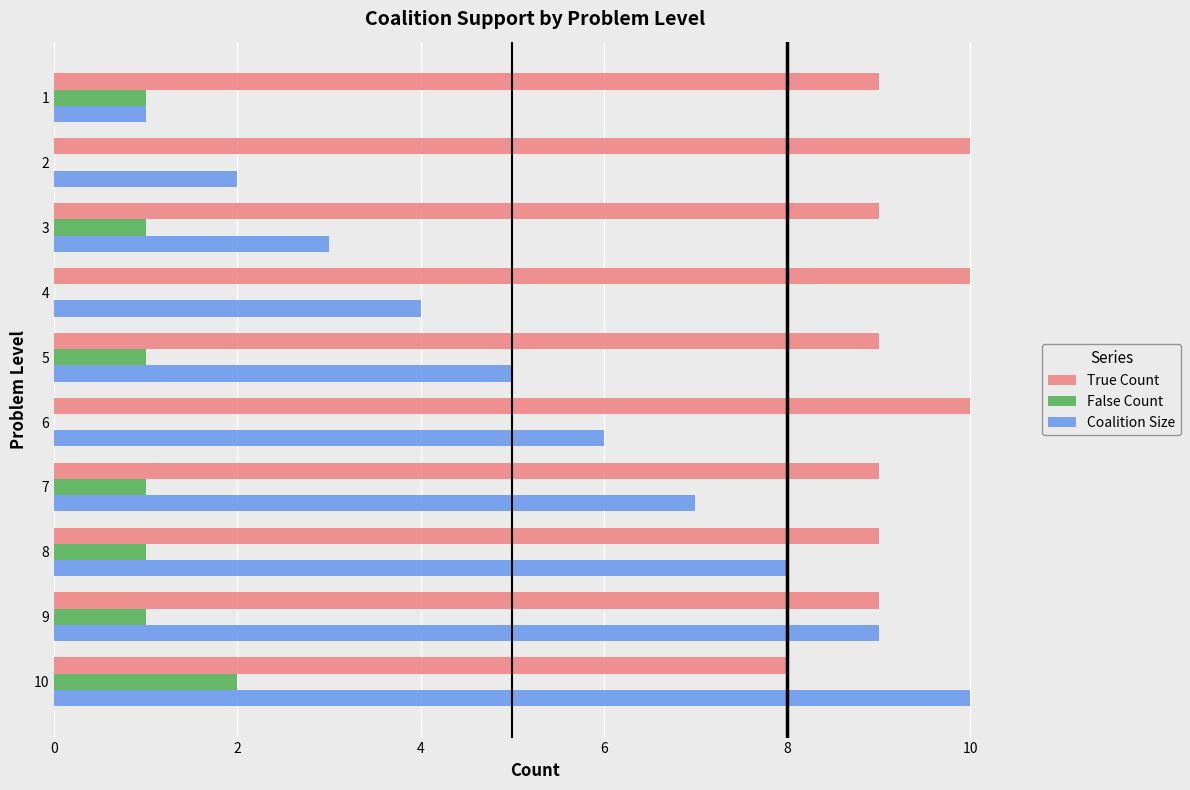

Which series changed the most between 5 and 1?

Coalition Size